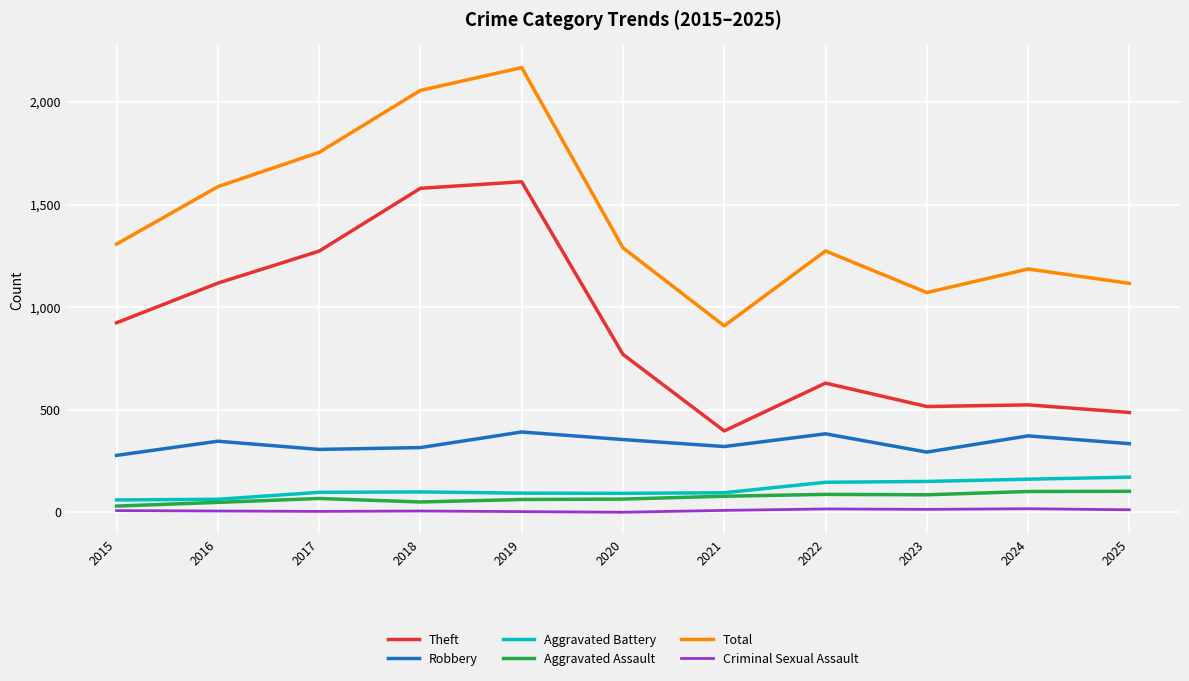

What is the sum of all Aggravated Assault values?

785